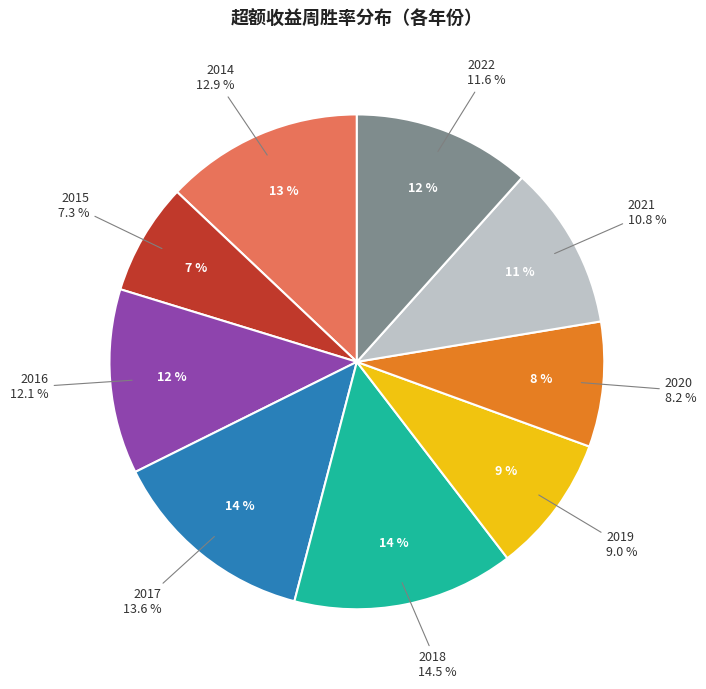

The 2019 slice represents 9% of the pie. True or false?

True